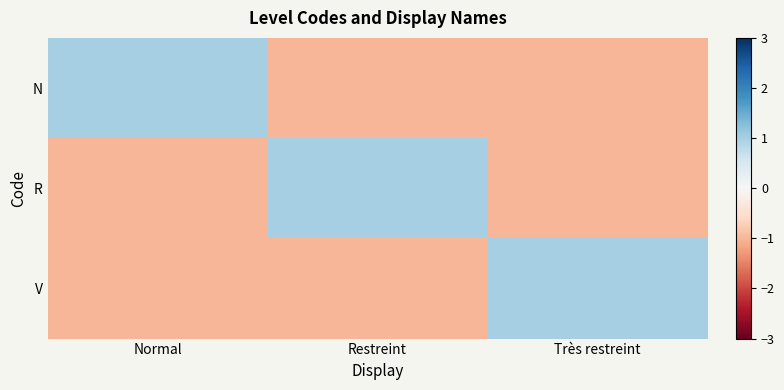

Reading left to right, transcribe all the data shown in this chart.

N: Normal=1	Restreint=-1	Très restreint=-1
R: Normal=-1	Restreint=1	Très restreint=-1
V: Normal=-1	Restreint=-1	Très restreint=1